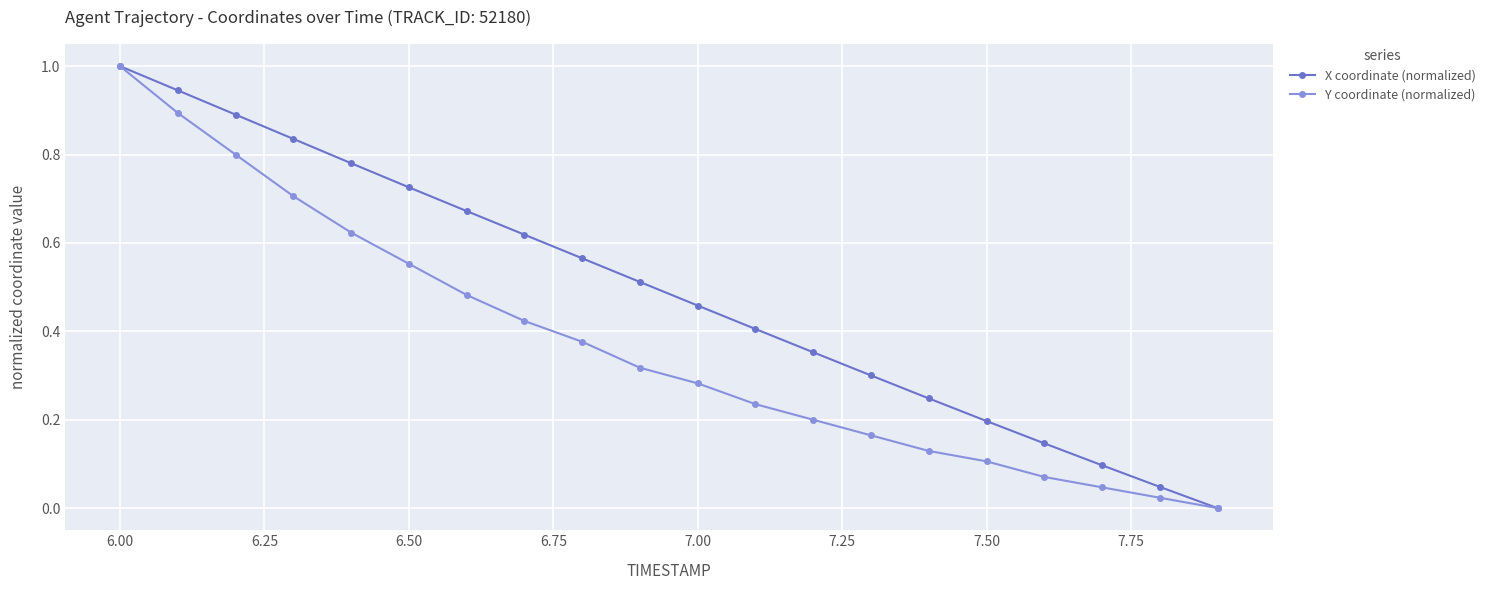

What is the maximum value shown in the chart?

1.0